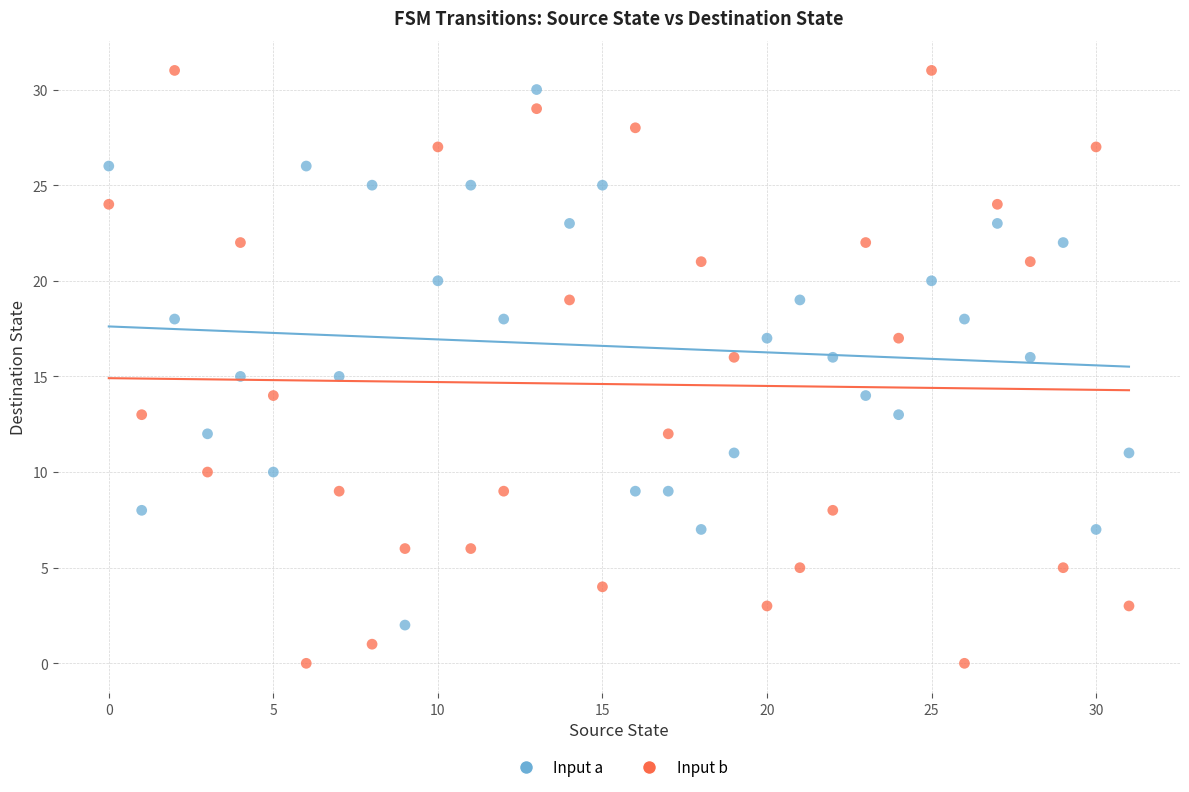

What are all the series names shown in the legend?

Input a, Input b